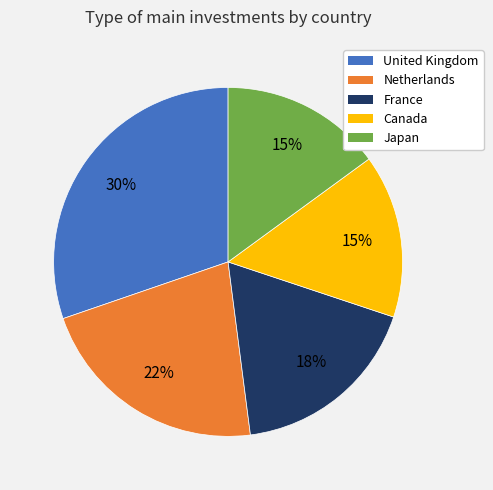

Between Netherlands and Canada, which is larger?

Netherlands